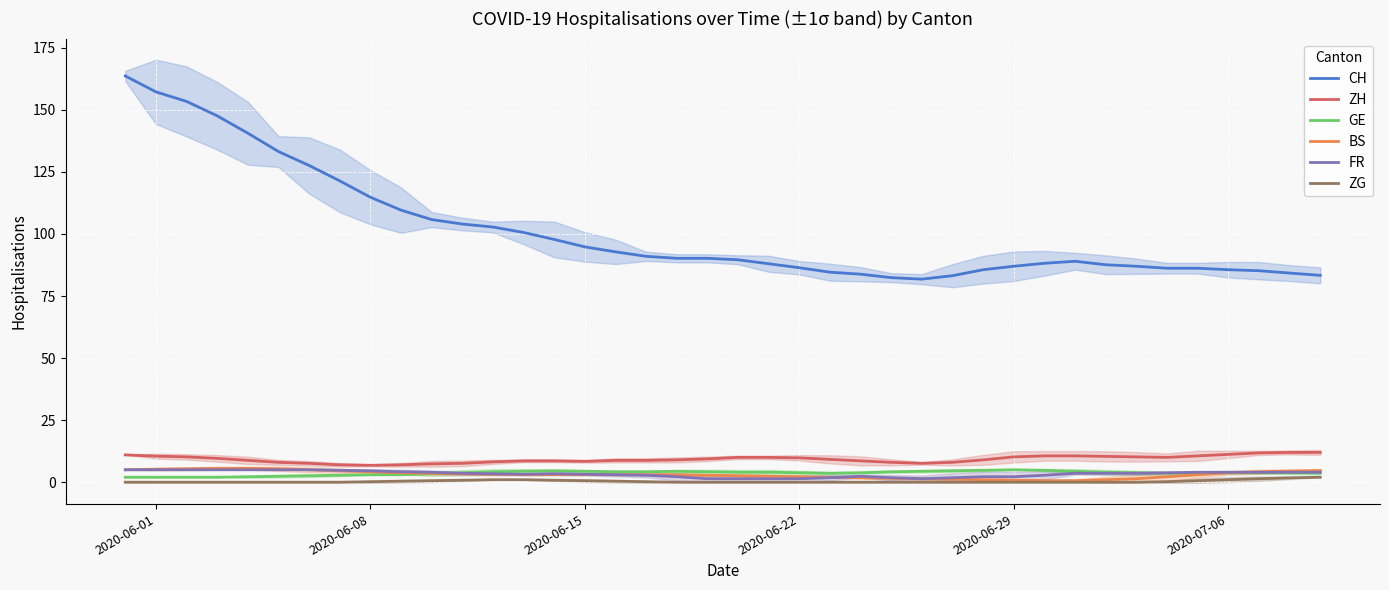

True or false: BS and CH intersect in this chart.

False